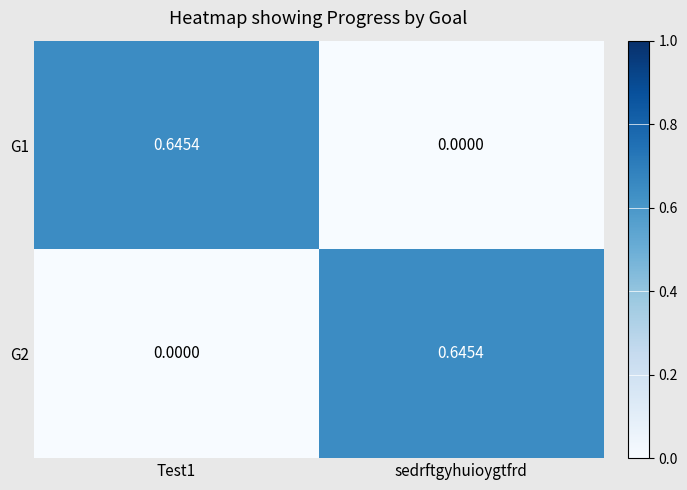

At Test1, list the series in order from largest to smallest.

G1, G2